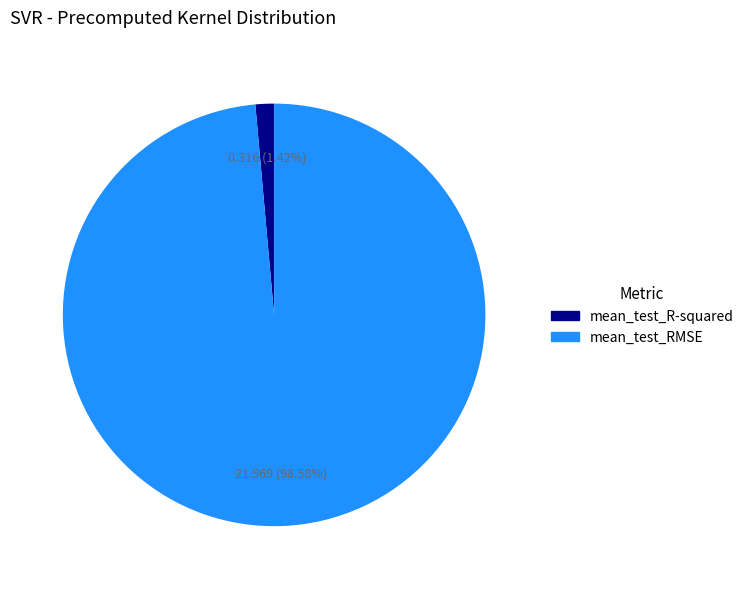

Which slice is the smallest?

mean_test_R-squared